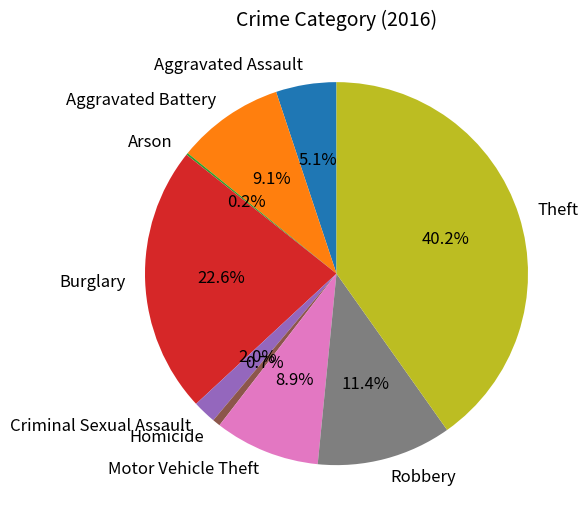

Between Homicide and Motor Vehicle Theft, which is larger?

Motor Vehicle Theft